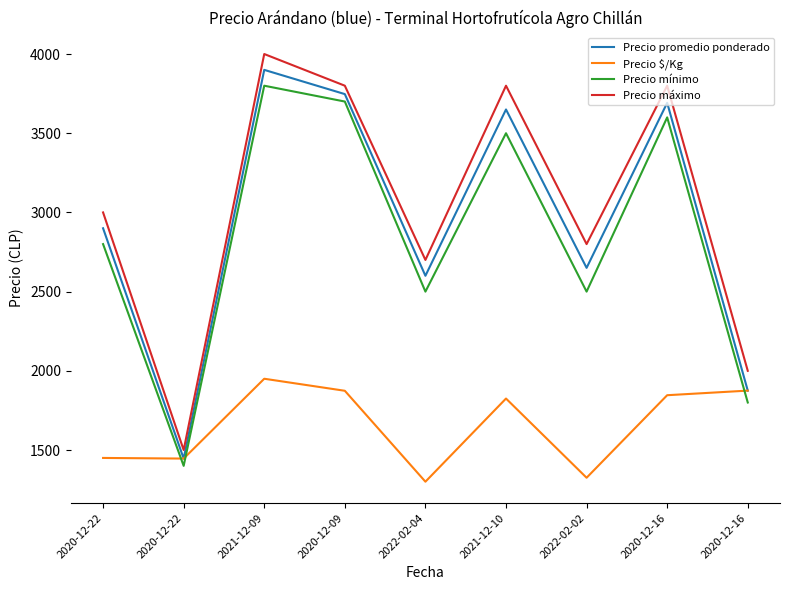

How many interior local peaks does the Precio $/Kg series have?

2